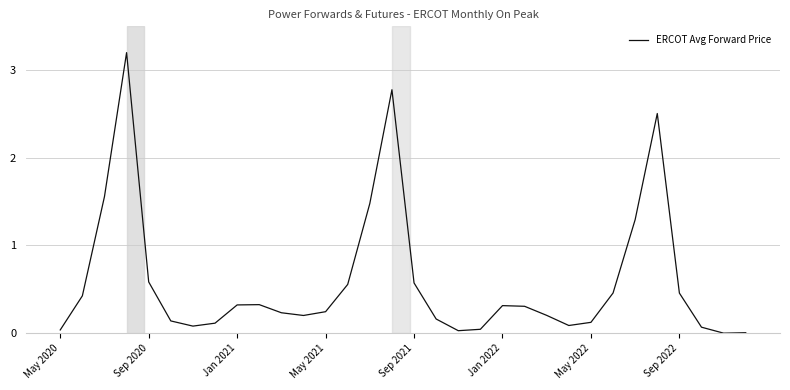

How many points are higher than both their immediate neighbors (excluding endpoints)?

5